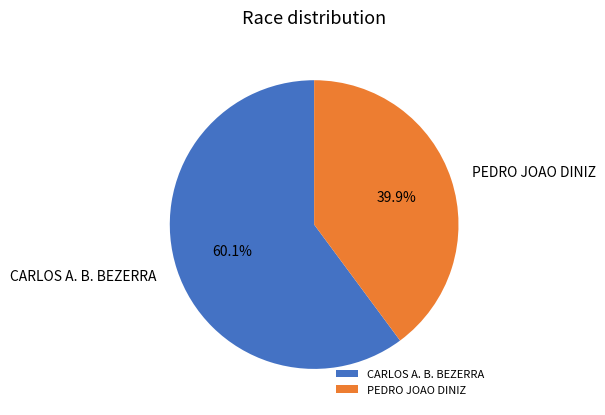

What percentage is NOT represented by CARLOS A. B. BEZERRA?

39.9%